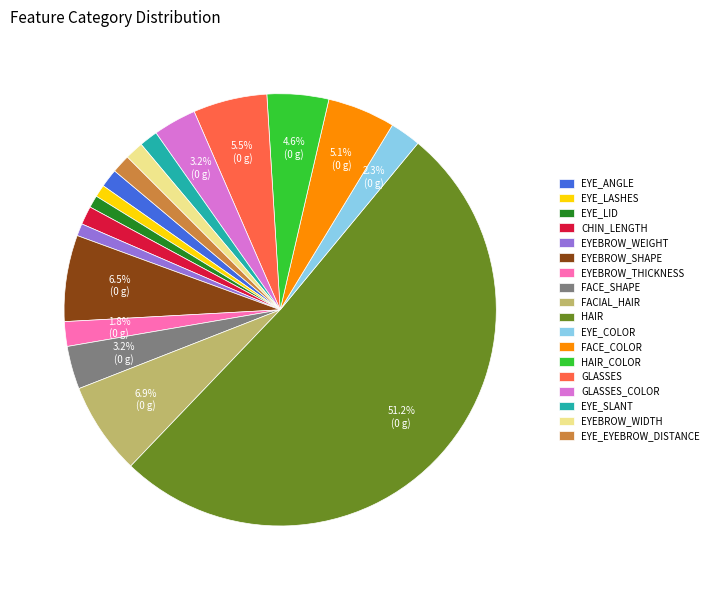

What is the majority slice?

HAIR